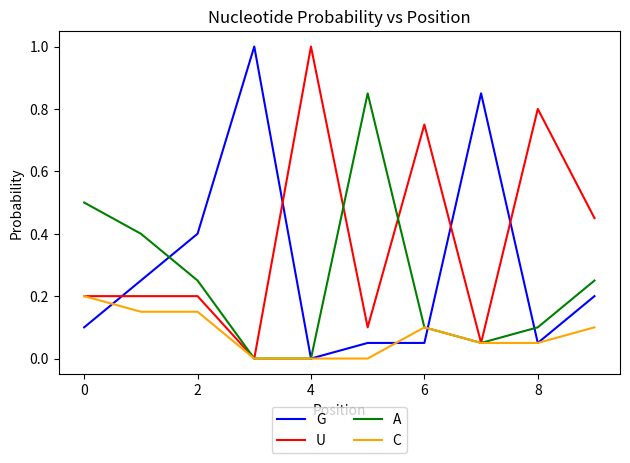

Which series has the largest total across all categories?

U